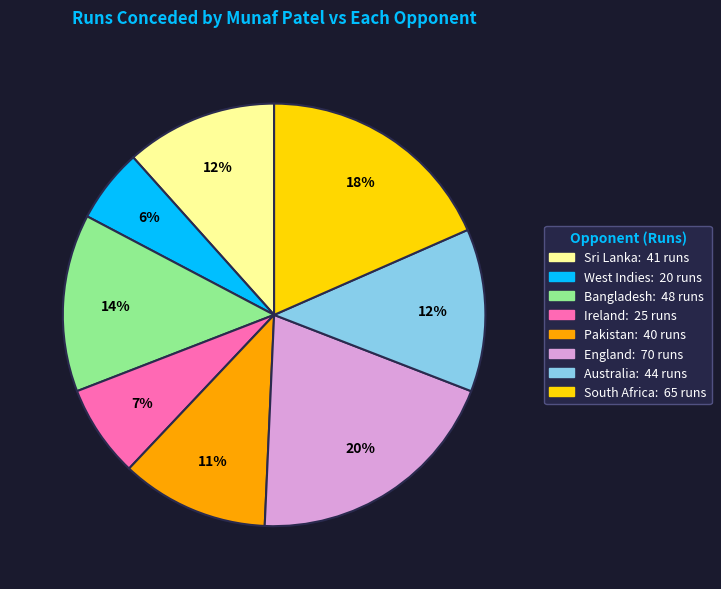

Do South Africa and Sri Lanka together represent more than half of the pie?

No